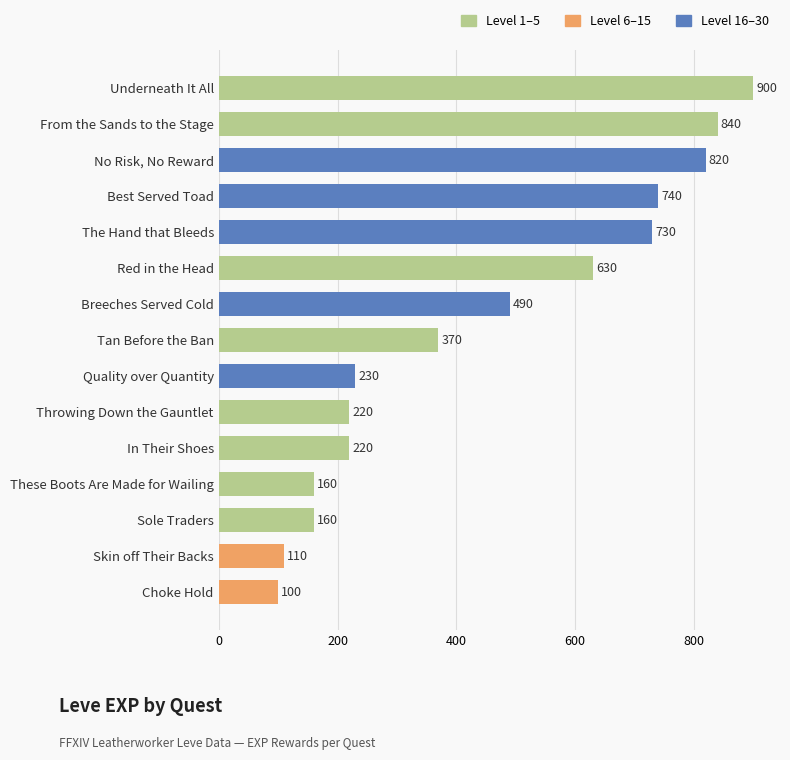

What is the label of the 1st bar from the bottom?

Choke Hold